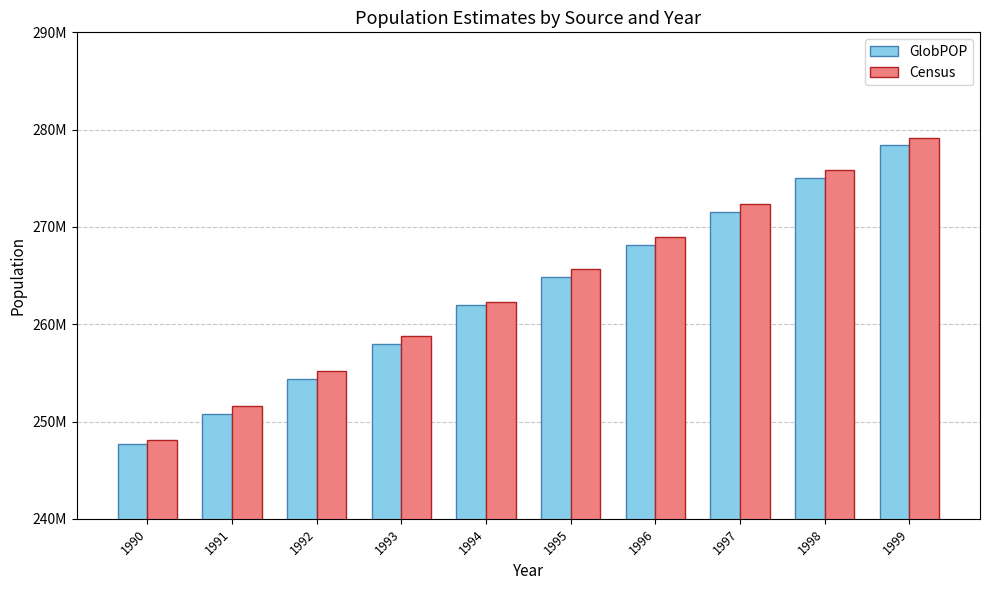

Does the chart contain any negative values?

No